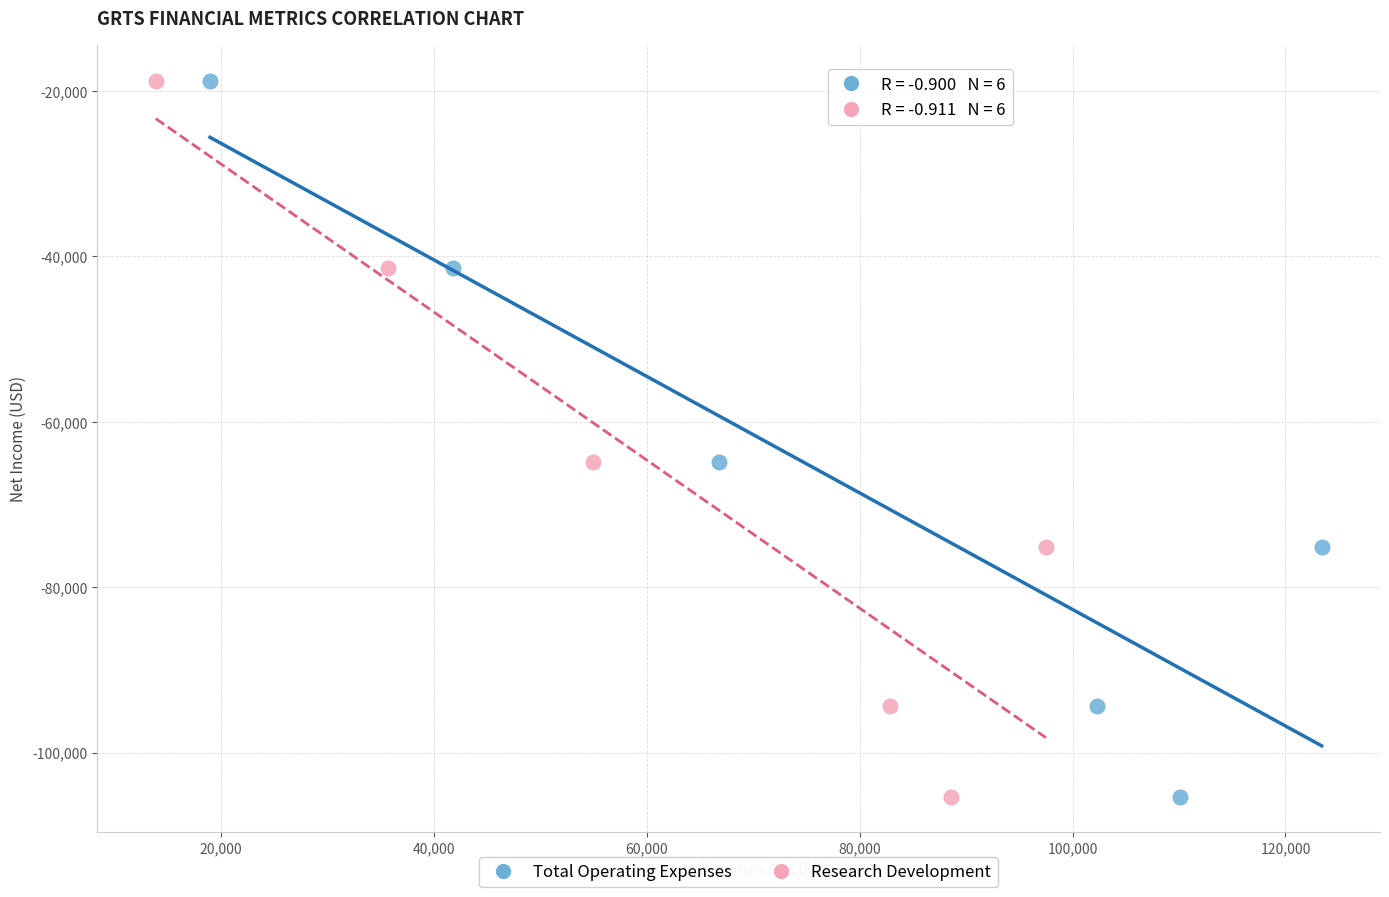

What are all the series names shown in the legend?

Total Operating Expenses, Research Development